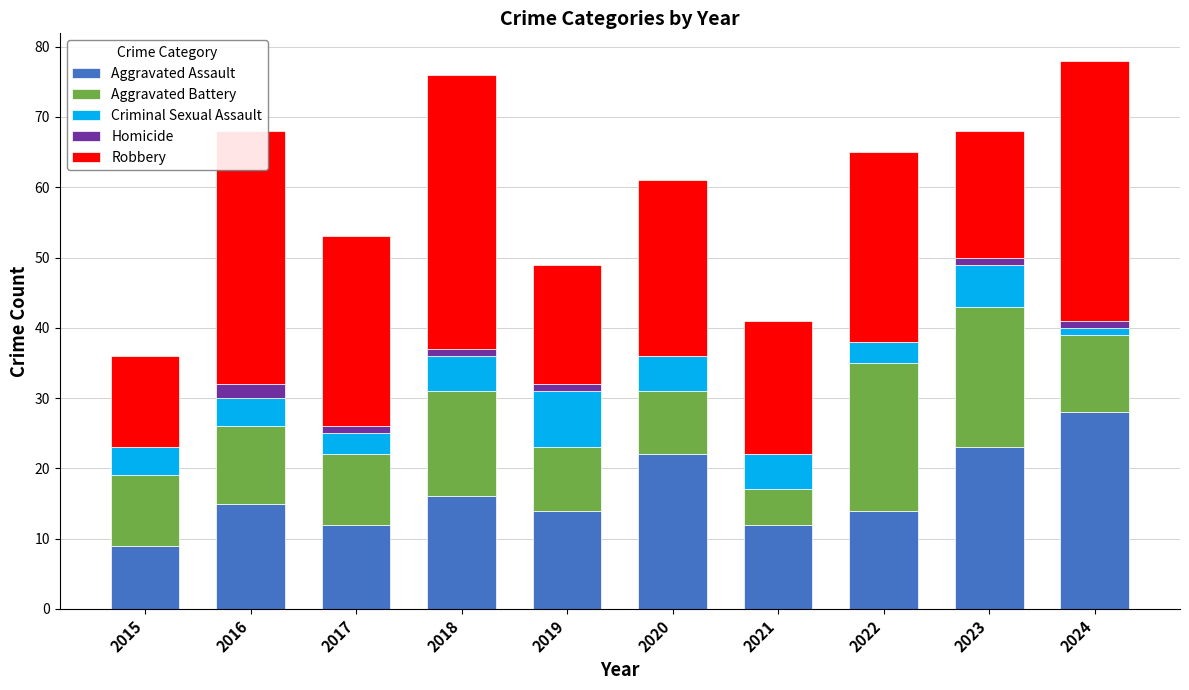

What are all the series names shown in the legend?

Aggravated Assault, Aggravated Battery, Criminal Sexual Assault, Homicide, Robbery